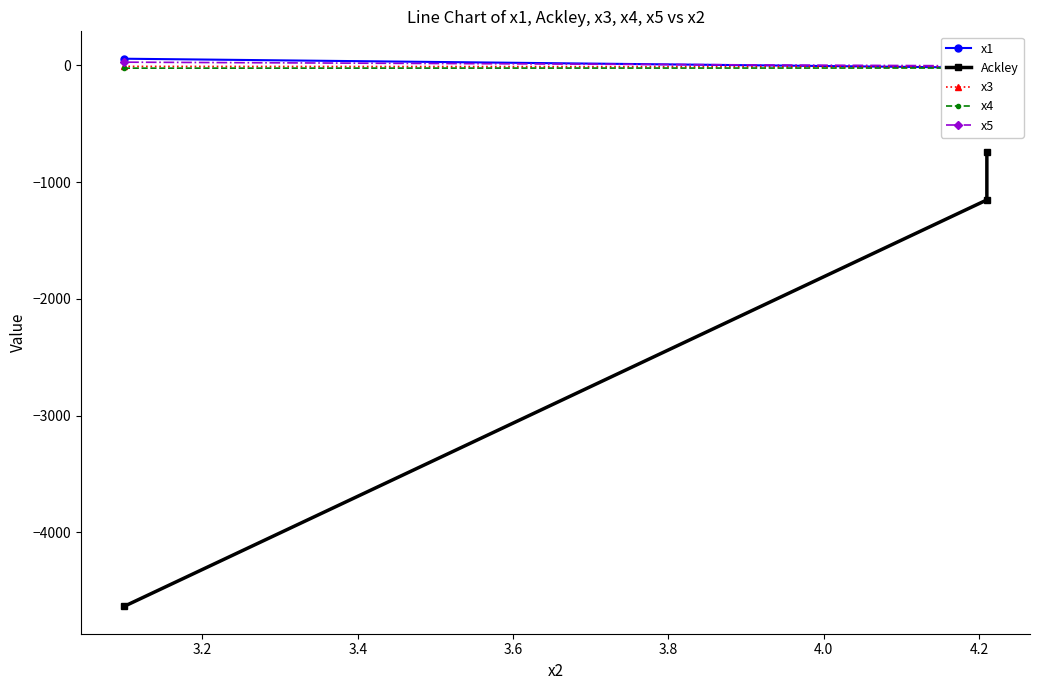

How many values in the x5 series exceed -4?

1